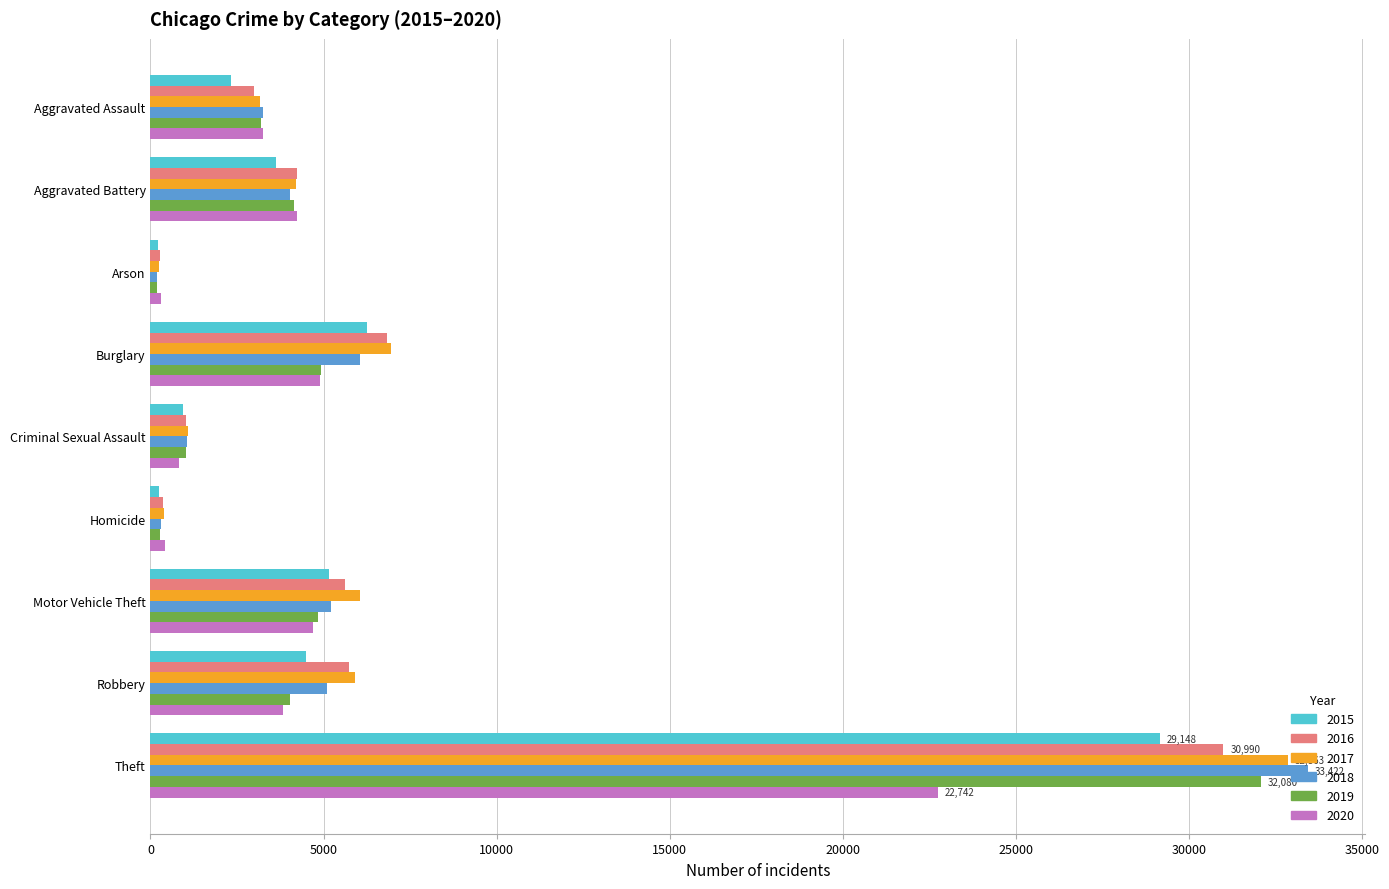

What is the sum of all 2018 values?

58588